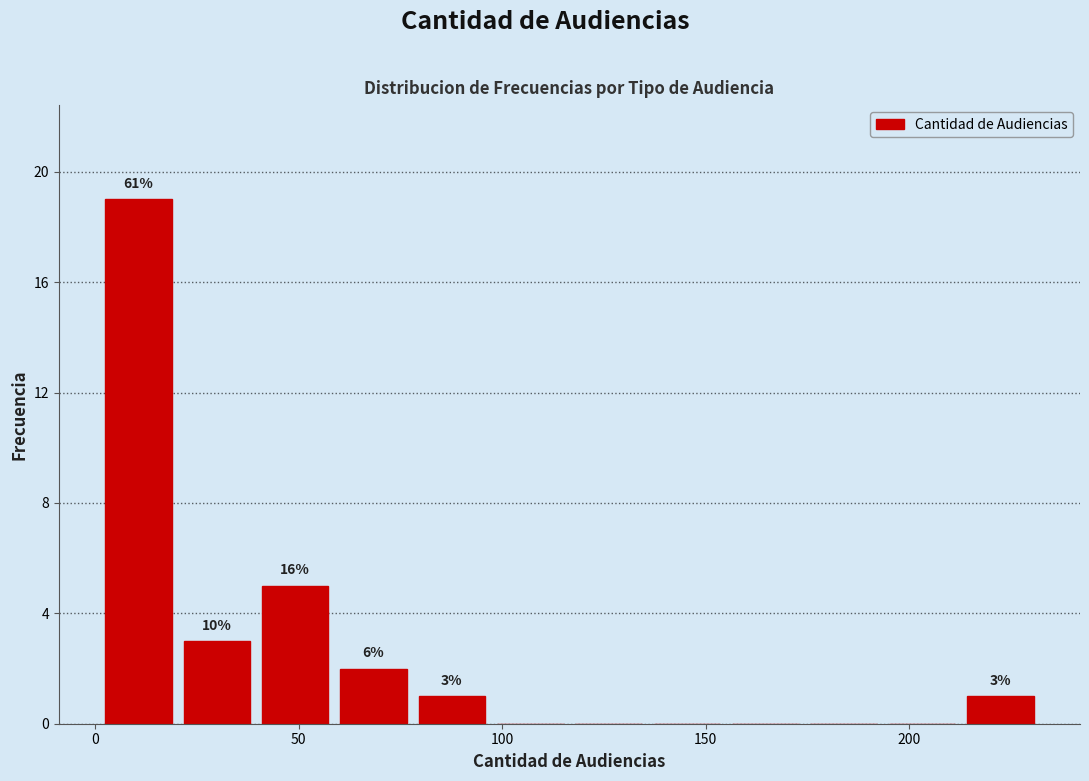

Around what value on the x-axis is the tallest bar? Give the approximate position of its centre, as read against the axis.

10